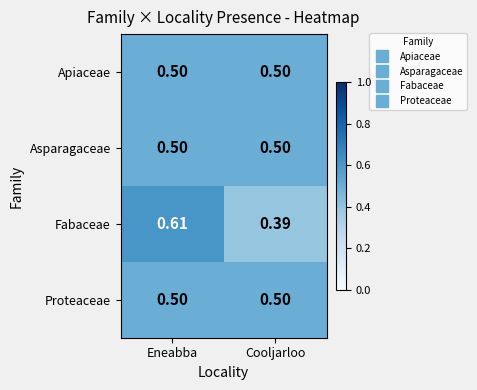

Which label corresponds to the smallest value in the chart?

Cooljarloo